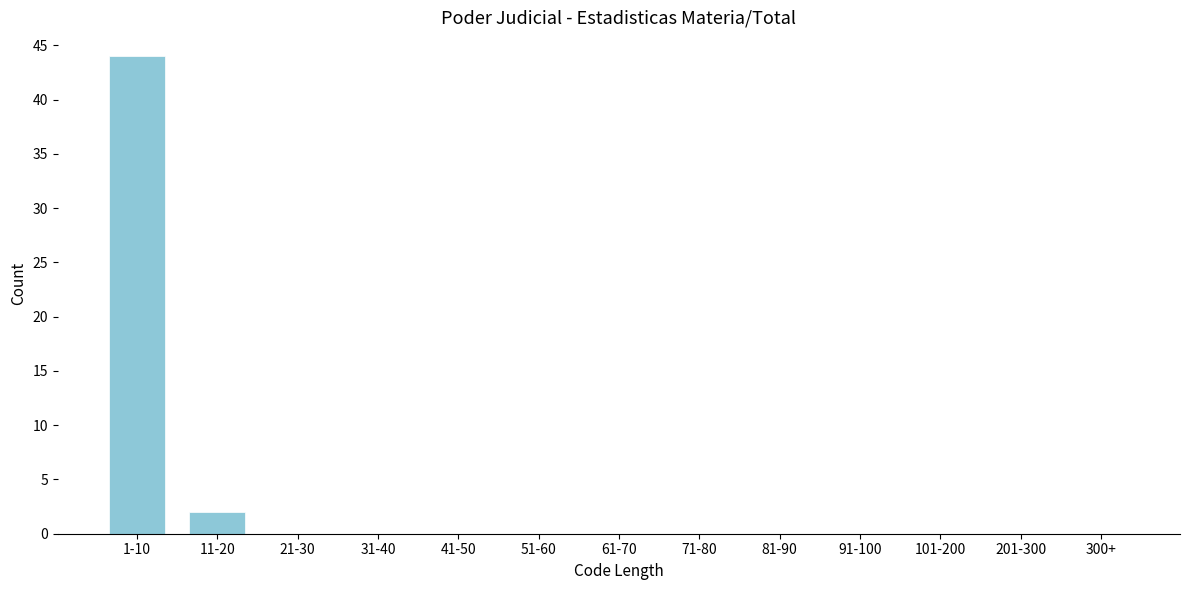

Reading right to left, extract all data points from this chart.

300+=0	201-300=0	101-200=0	91-100=0	81-90=0	71-80=0	61-70=0	51-60=0	41-50=0	31-40=0	21-30=0	11-20=2	1-10=44